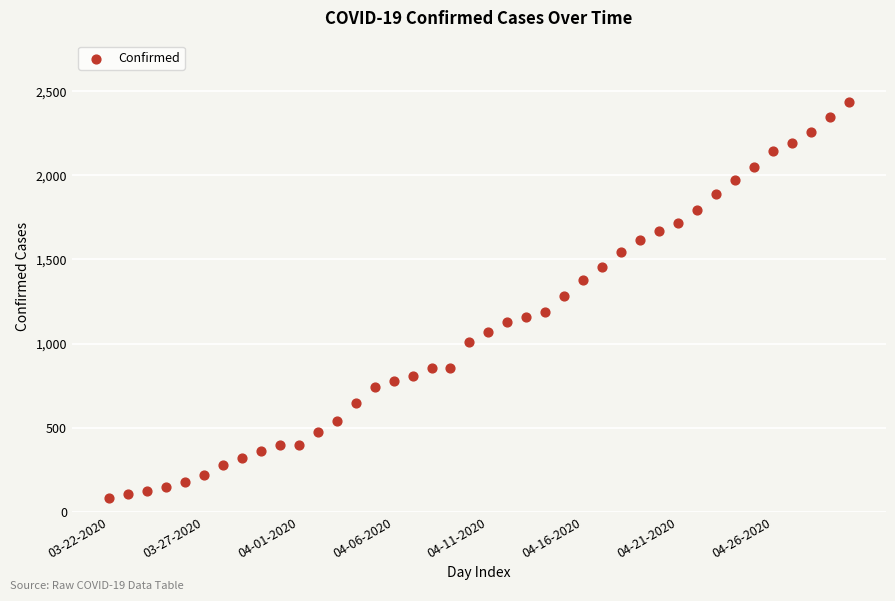

What is the range of Y values (max minus min)?

2358